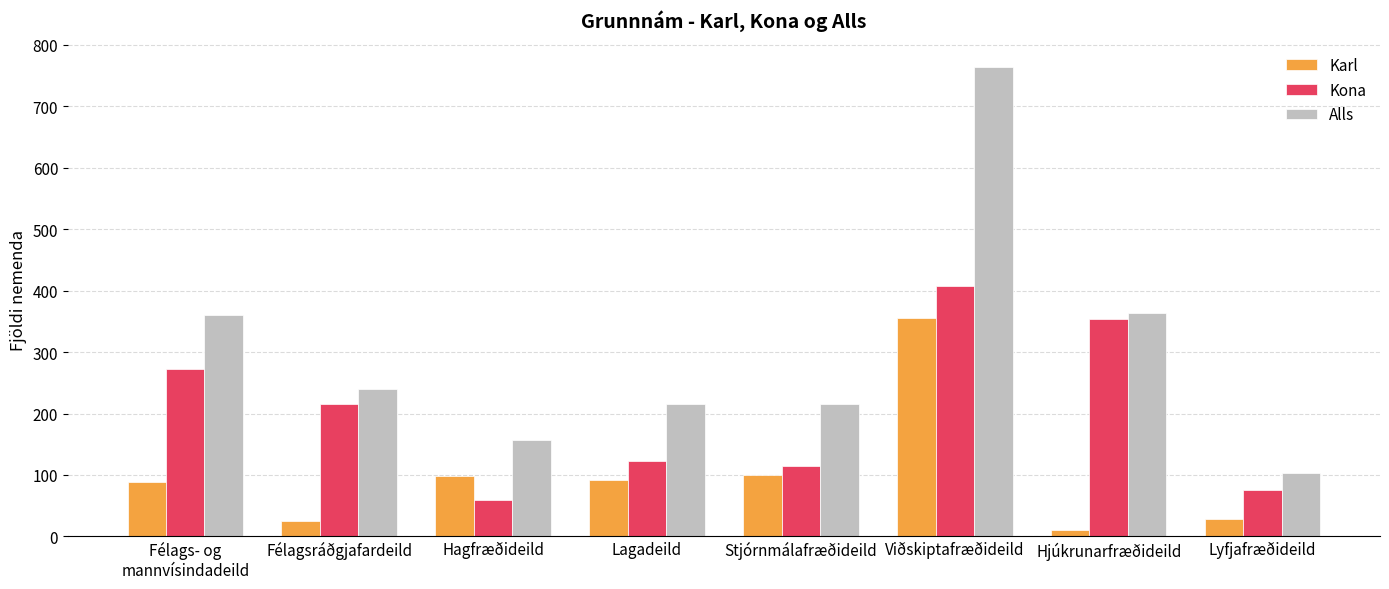

What is the sum of all Karl values?

797